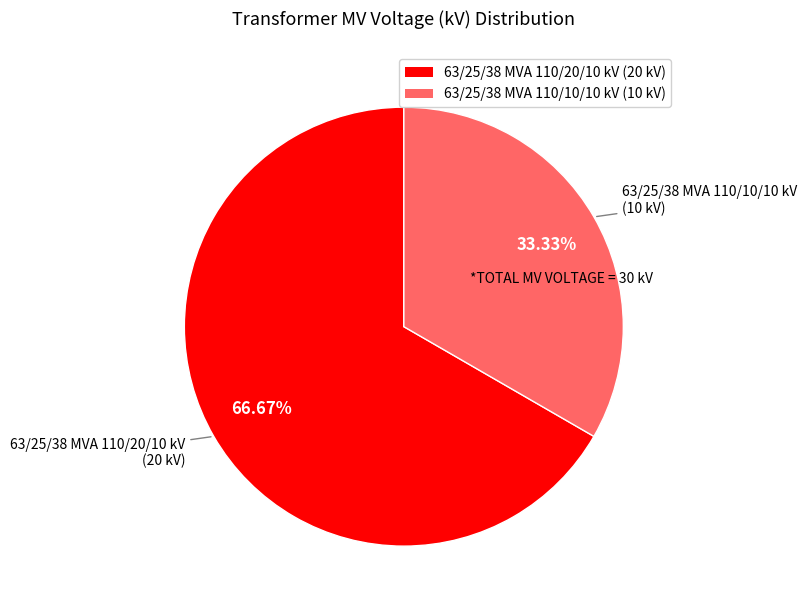

Which slice is the largest?

63/25/38 MVA 110/20/10 kV